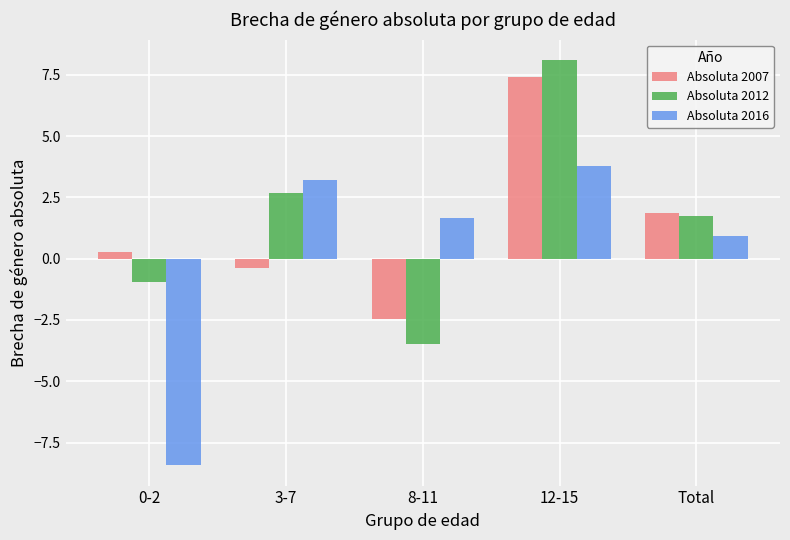

Which series has the largest total across all categories?

Absoluta 2012